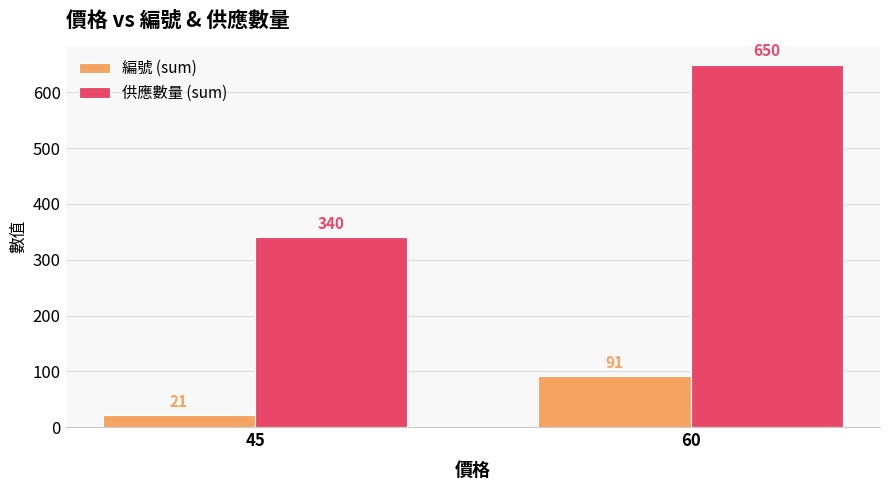

List the series in order of their peak value, lowest first.

編號 (sum), 供應數量 (sum)